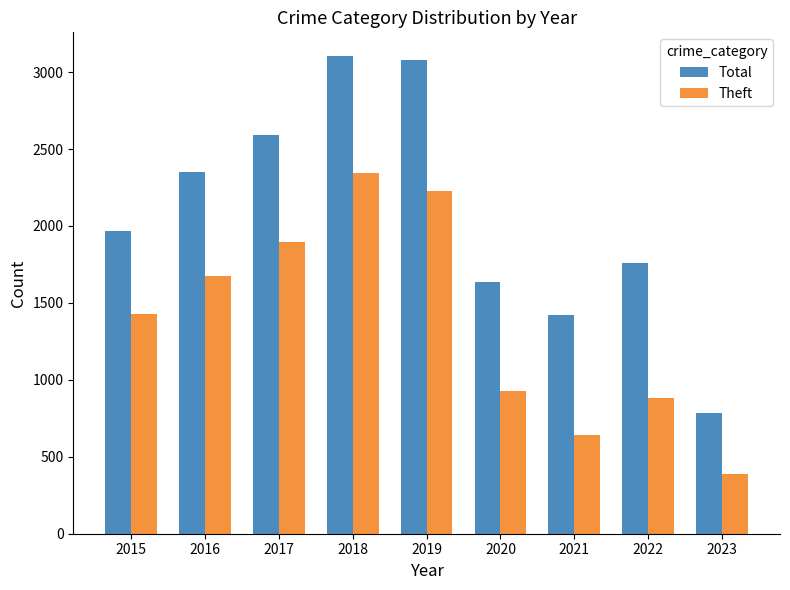

At which category is the sum across all series the highest?

2018